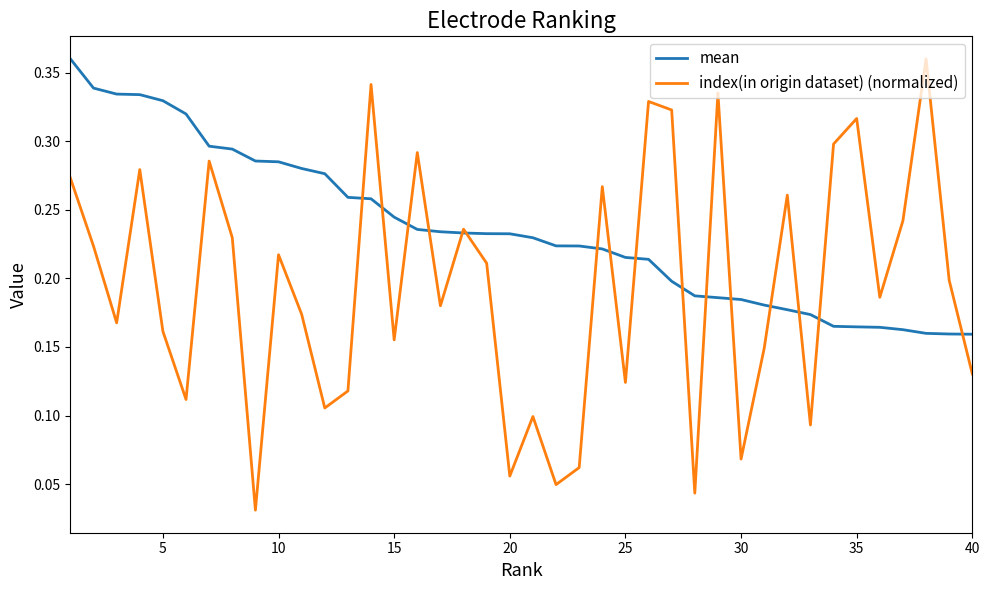

Rank the series by their average value, from lowest to highest.

index(in origin dataset) (normalized), mean